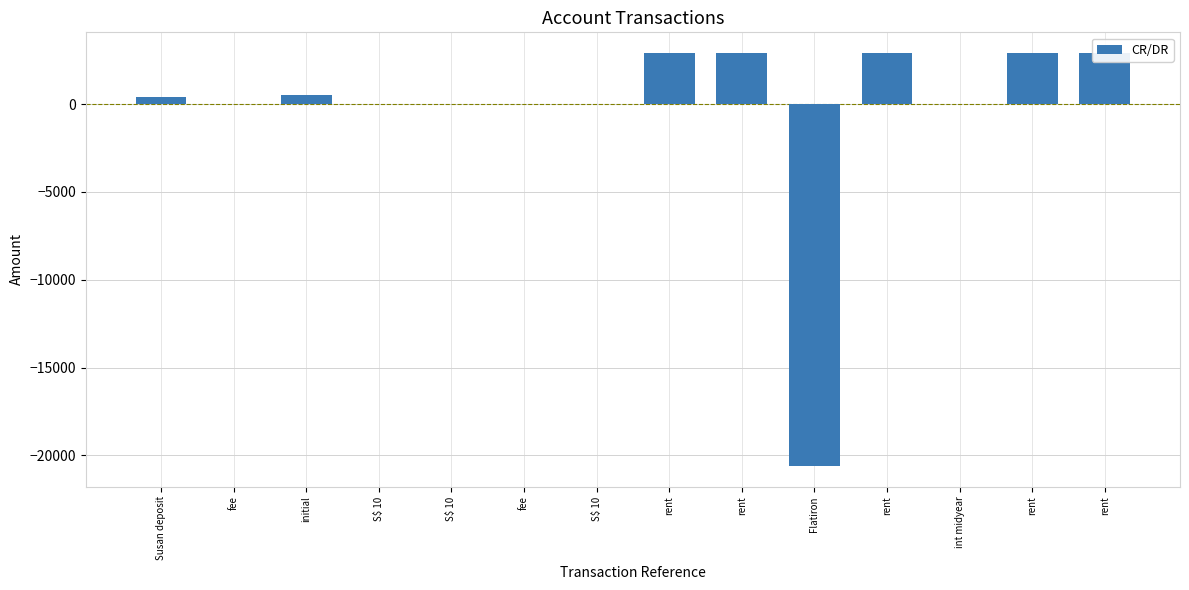

What is the smallest value displayed?

-20600.0